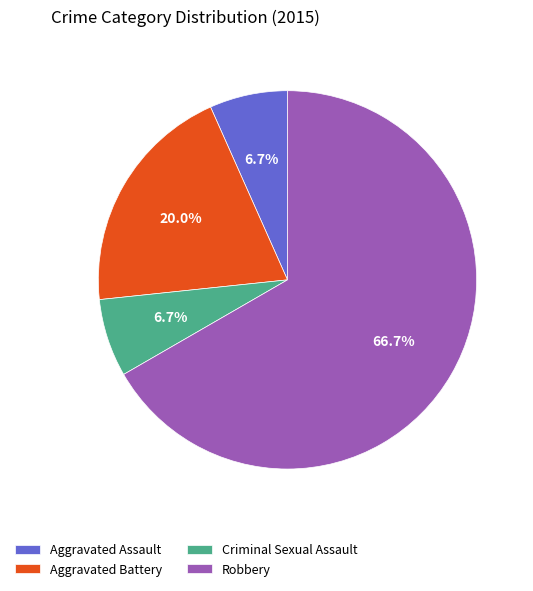

What is the ratio of the value at Aggravated Battery to the value at Robbery?

0.3